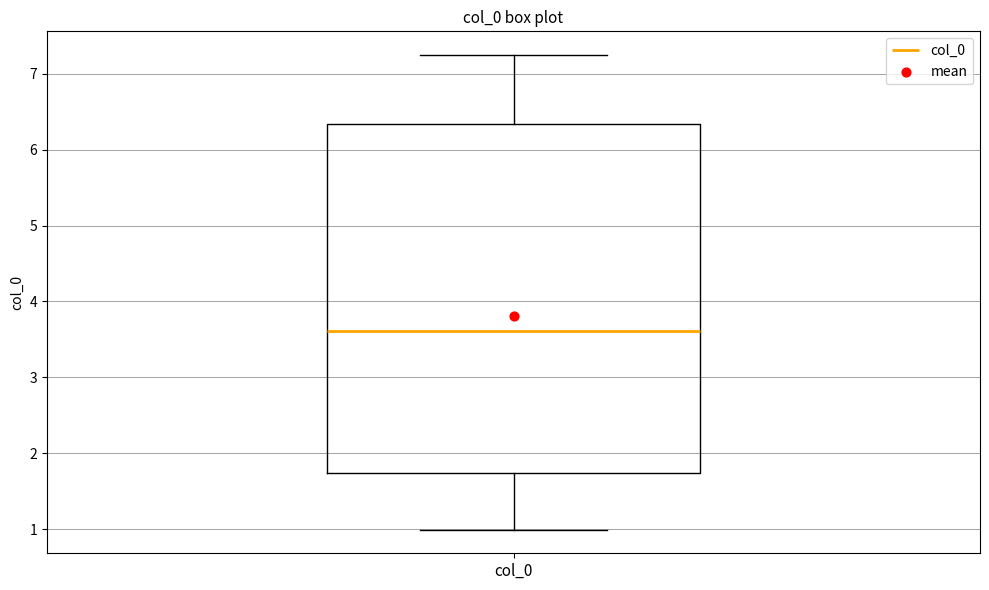

Where is the lower edge of the box for col_0 on the y-axis? The values are not printed on the chart, so give them approximately, as read against the axis.

1.7